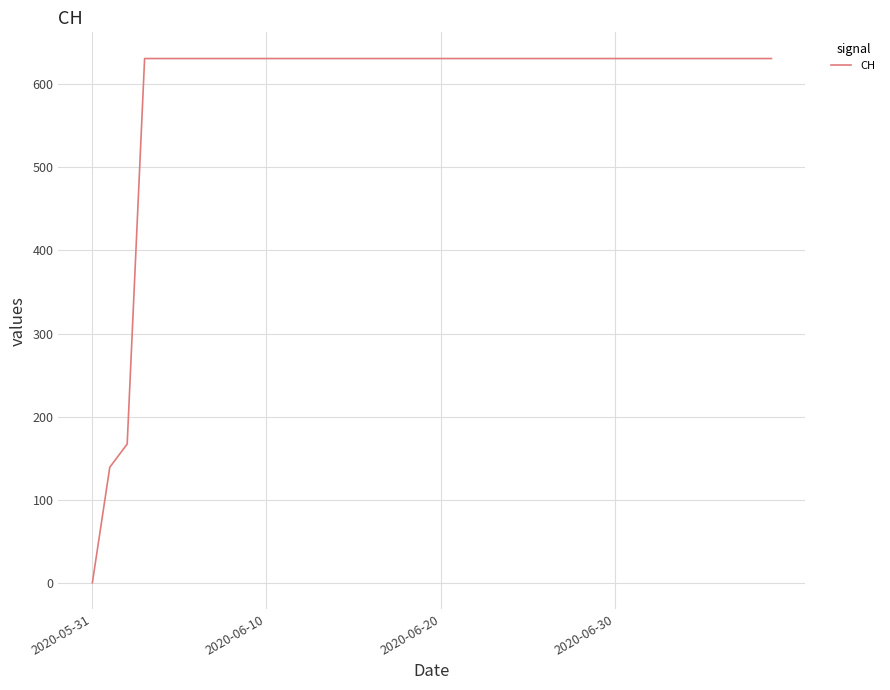

What is the greatest value displayed?

631